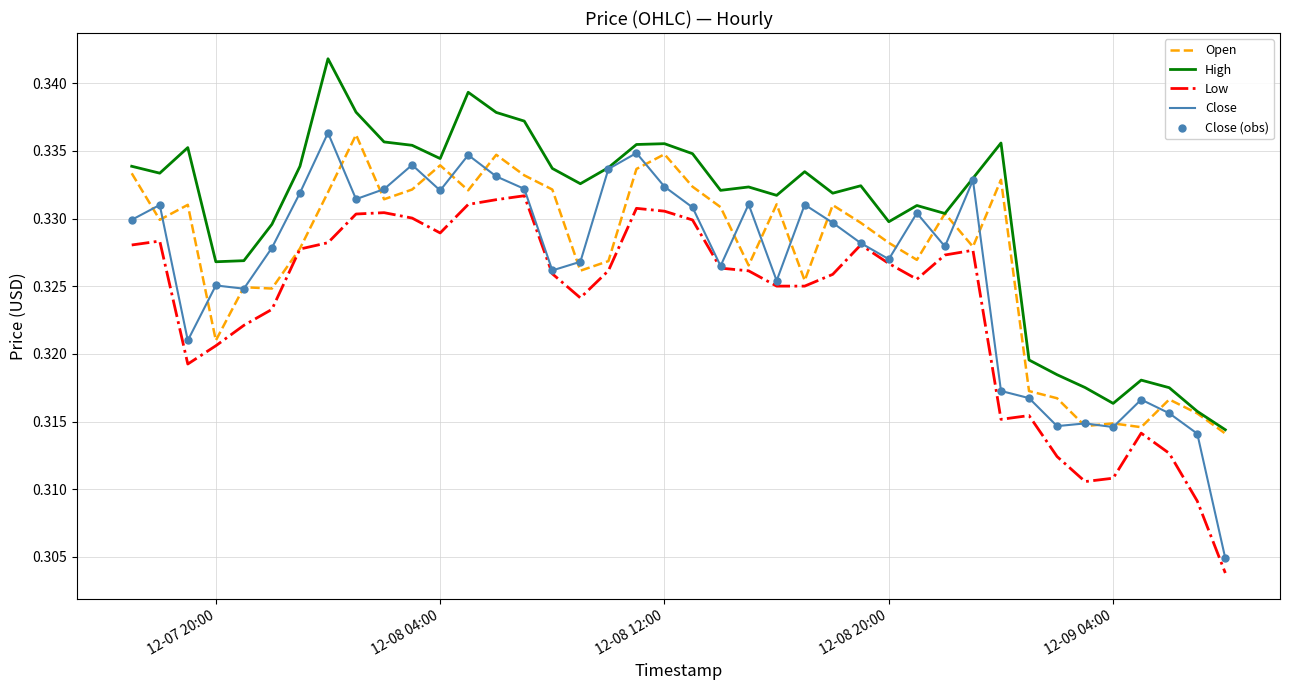

Which series has the widest spread of values?

Close